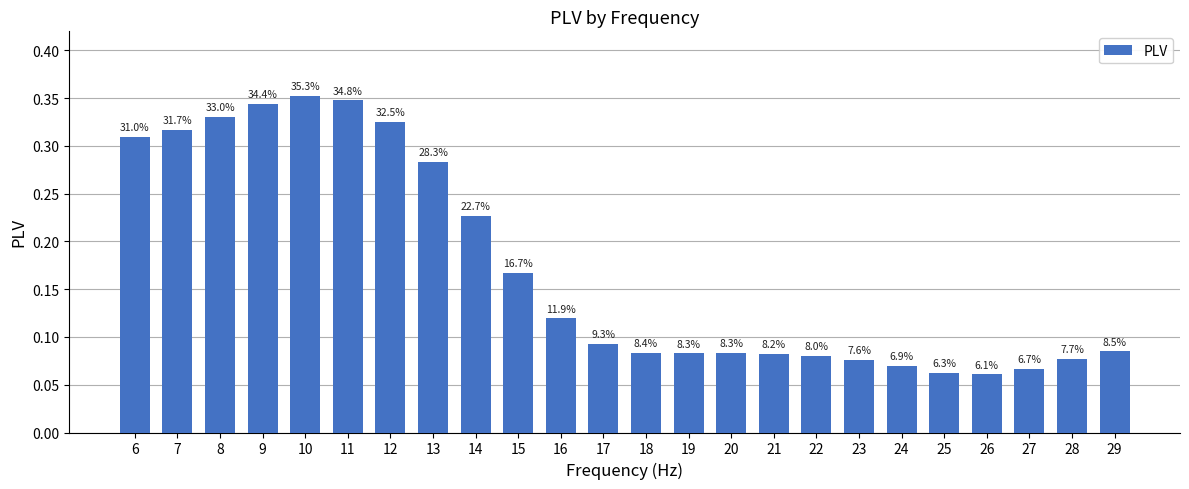

The chart shows a value of 0.1 at 29. True or false?

True